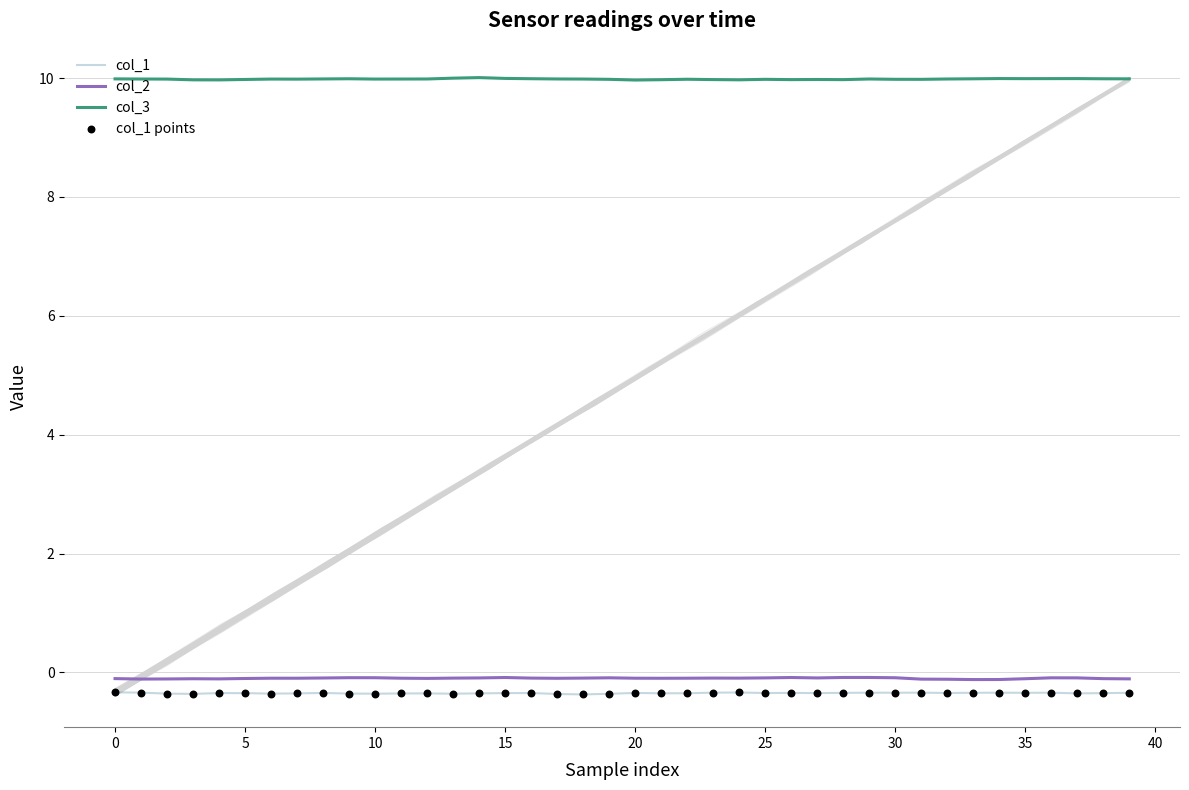

At which category is the sum across all series the highest?

36